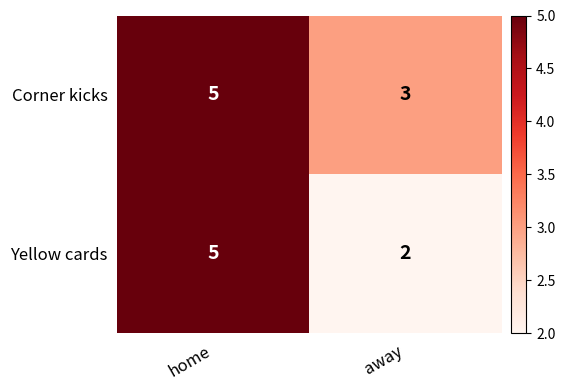

Which series has the largest total across all categories?

Corner kicks